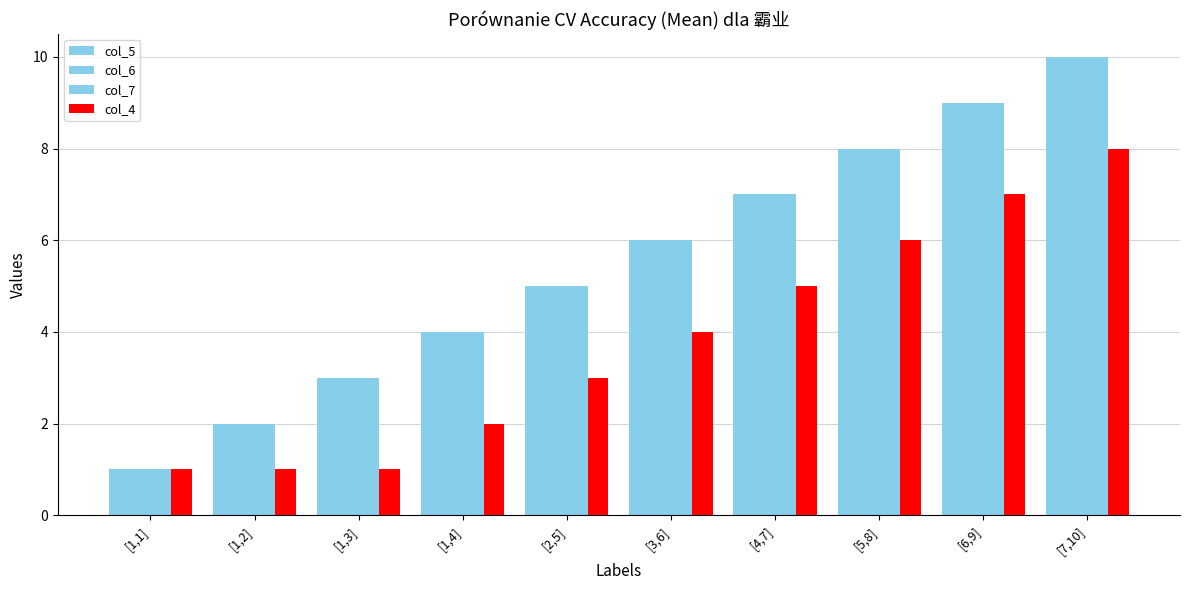

What is the difference between the highest and lowest values at [1,4]?

2